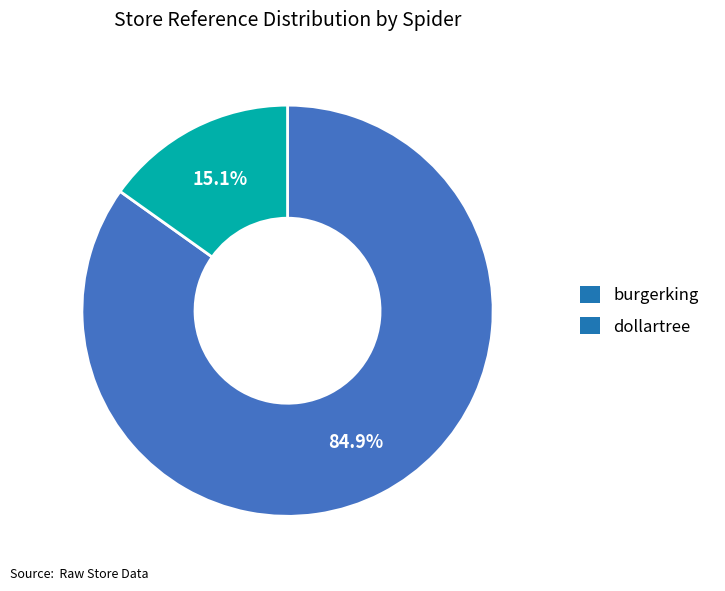

Which category has the smallest portion of the pie?

dollartree